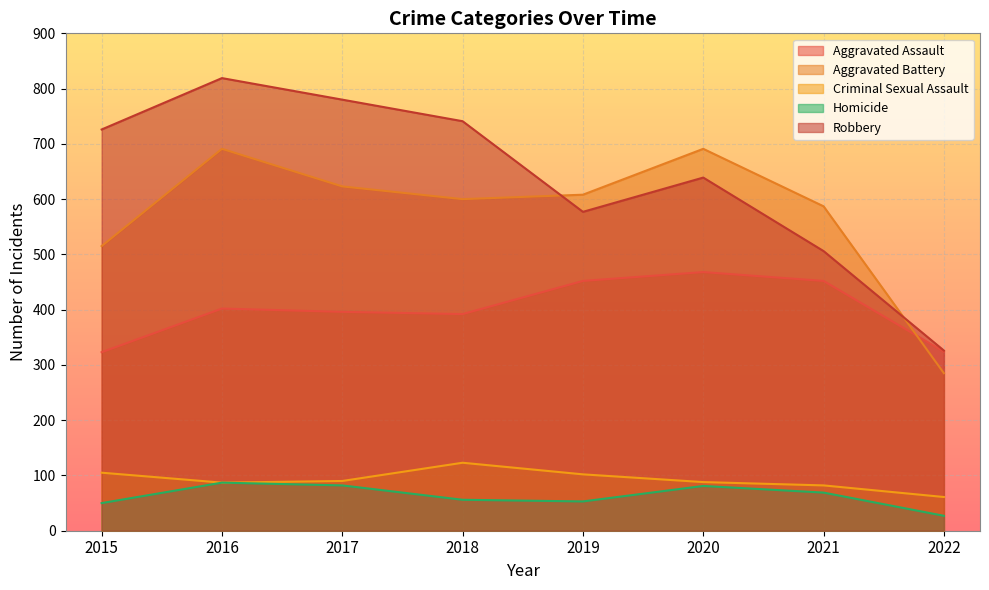

After their last crossing, which series has the higher values: Robbery or Aggravated Battery?

Robbery